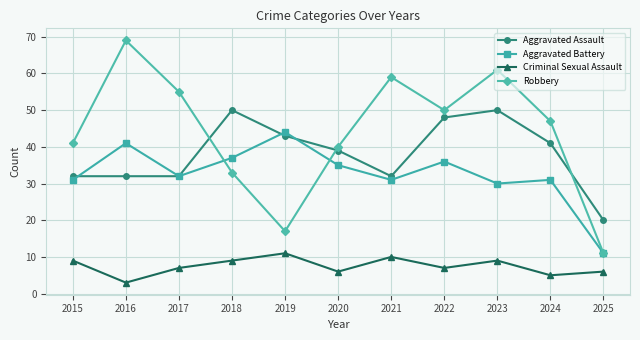

True or false: Robbery has more than 1 points higher than both neighbors.

True